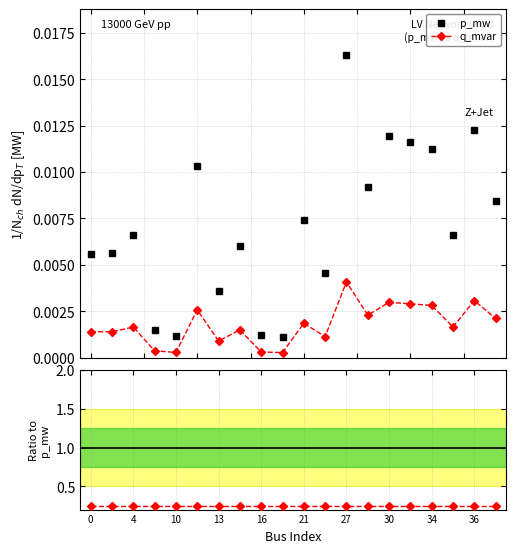

True or false: q_mvar and p_mw cross at least once.

False